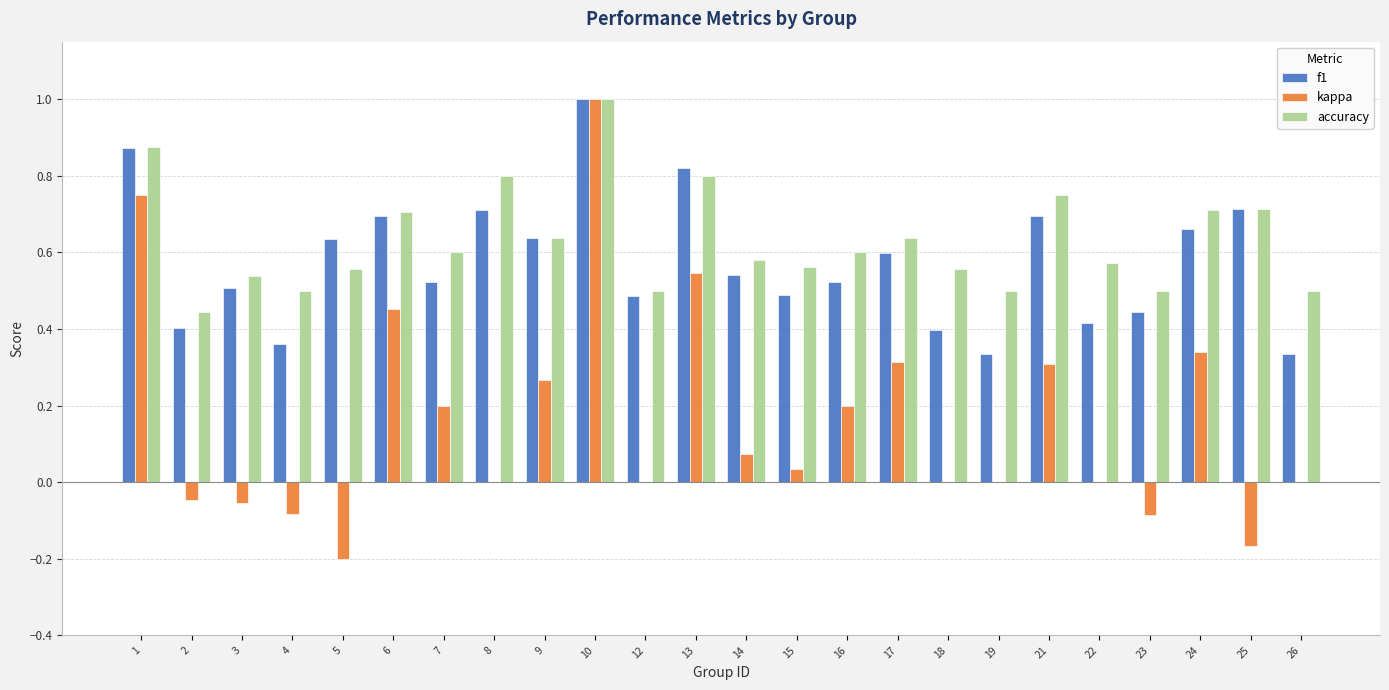

At which category is the sum across all series the highest?

10